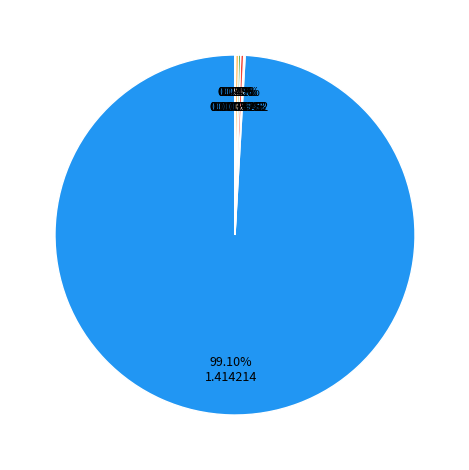

Is there a majority slice in this chart?

Yes